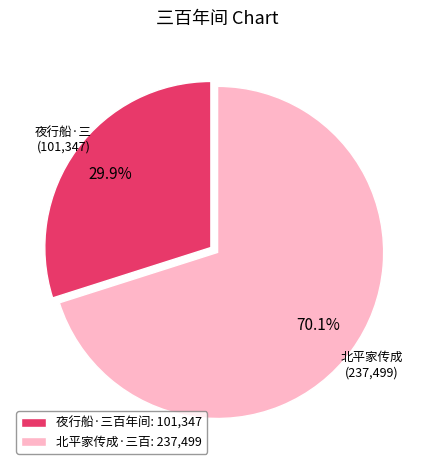

What is the majority slice?

北平家传成·三百: 237,499